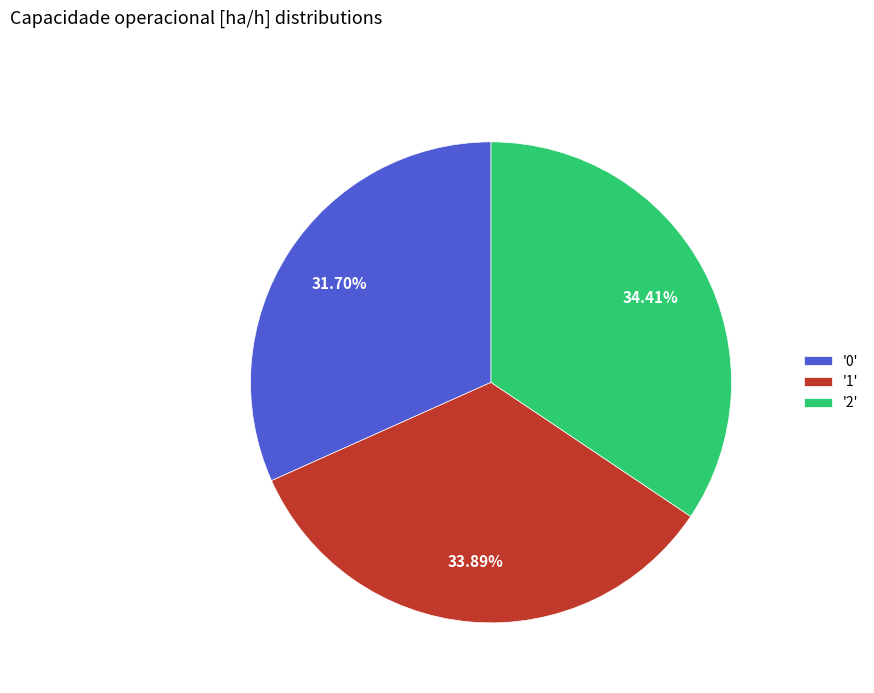

Is there a majority slice in this chart?

No